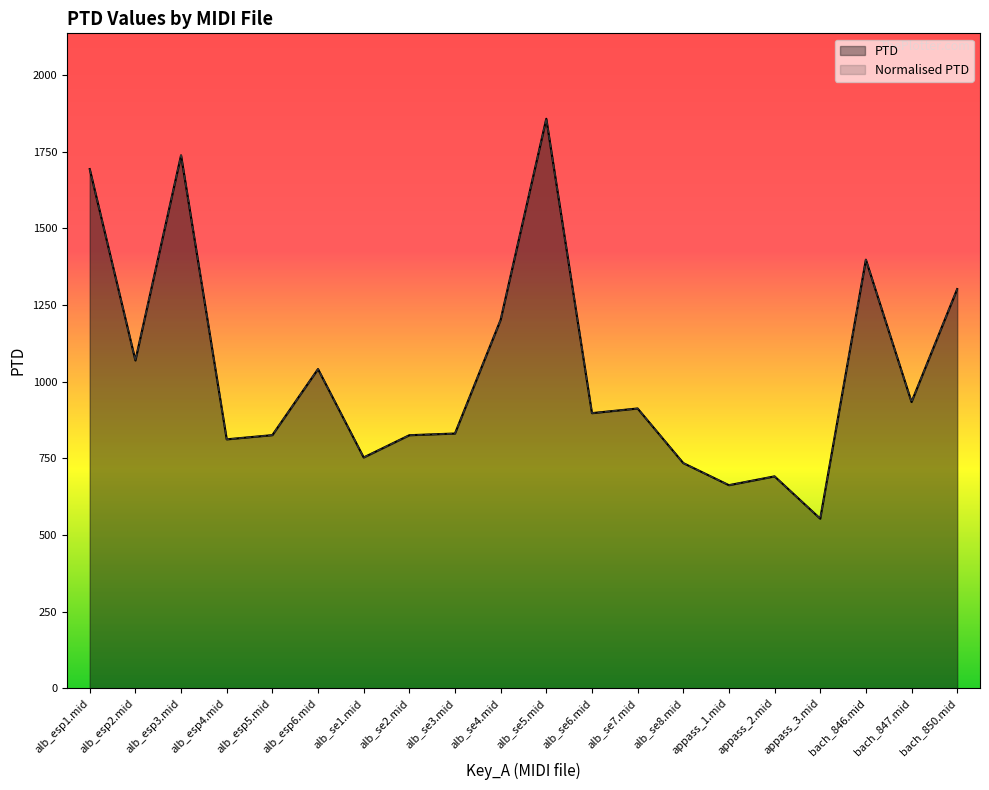

What is the maximum value shown in the chart?

1857.3